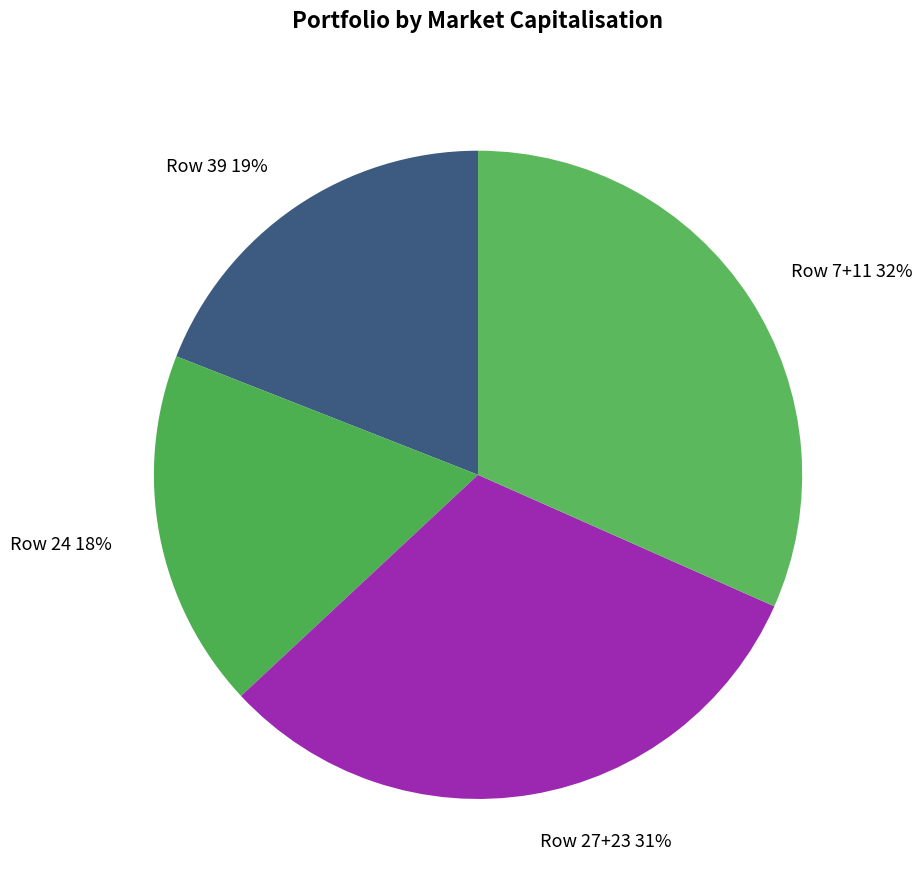

How many segments does this pie chart have?

4